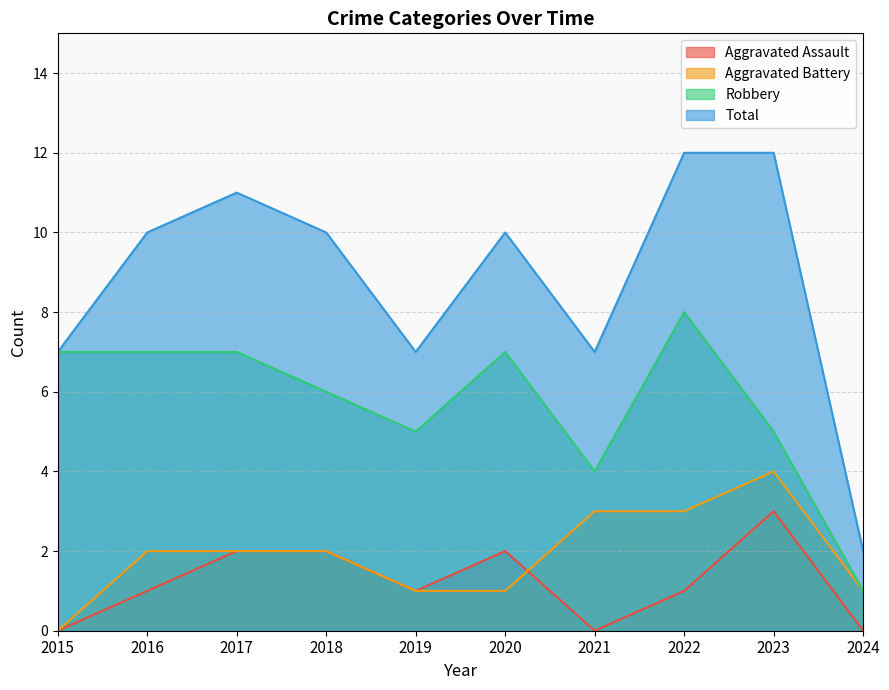

Which series has the widest spread of values?

Total